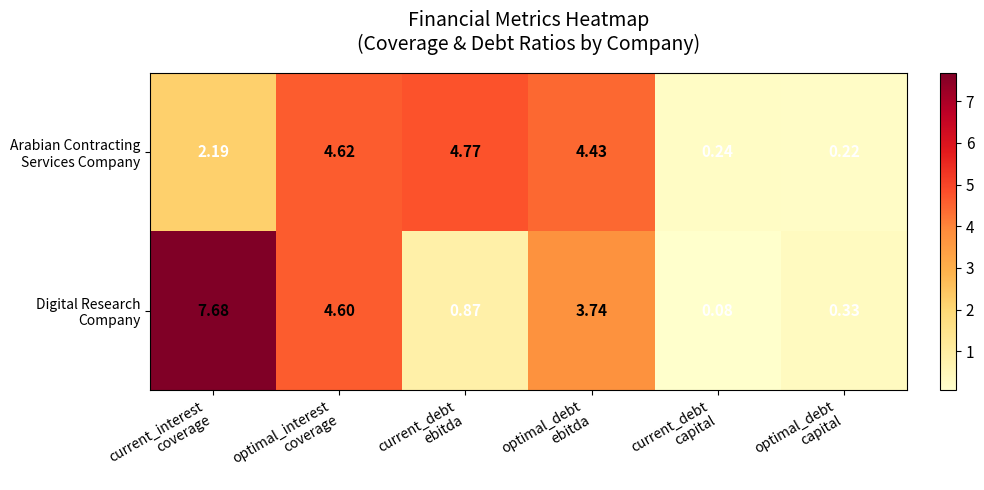

Which category has the lowest value across all series?

current_debt
capital